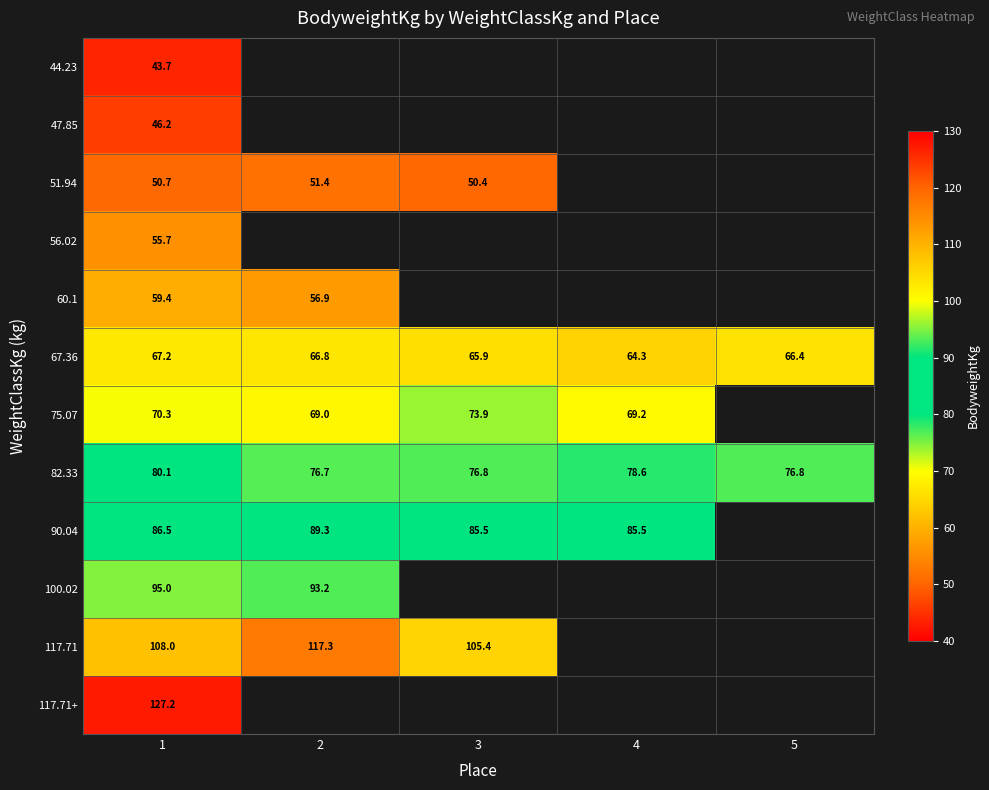

At how many categories does at least one series exceed 90?

3